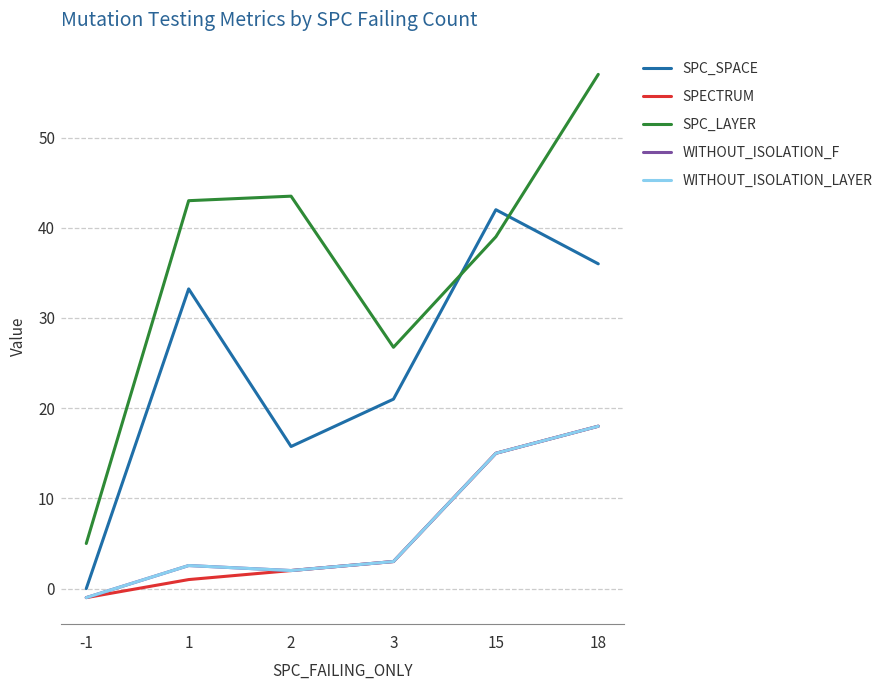

What is the average value of the WITHOUT_ISOLATION_F series?

6.6